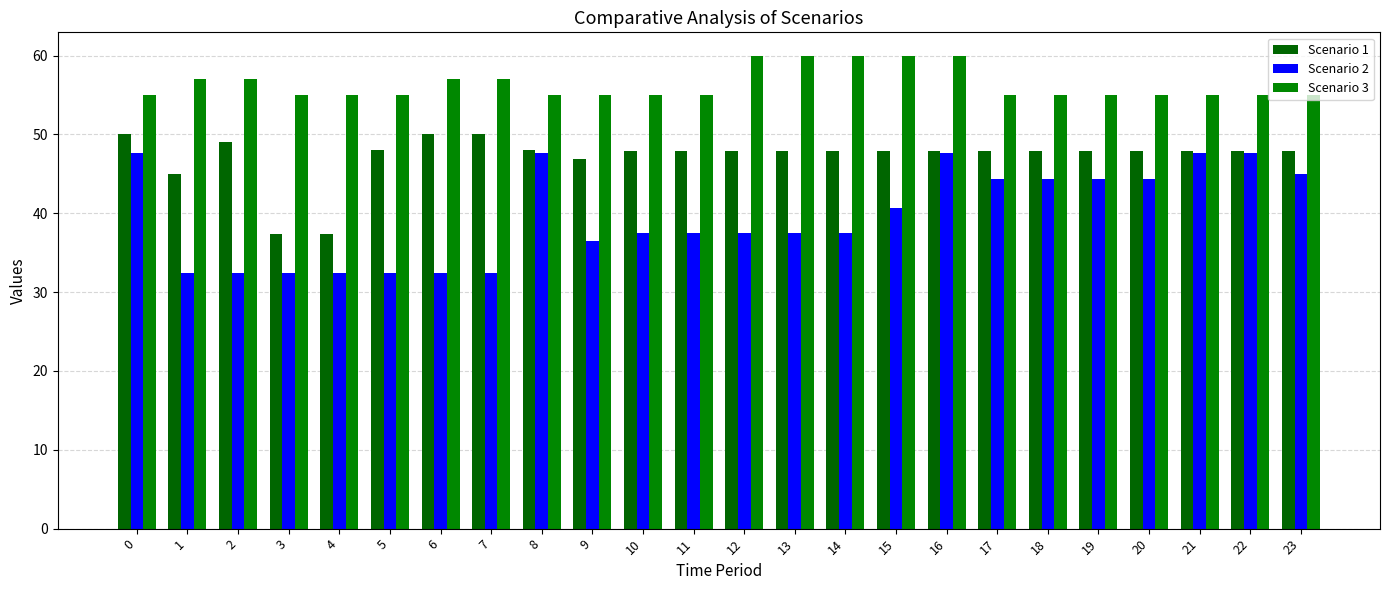

Which series has the widest spread of values?

Scenario 2